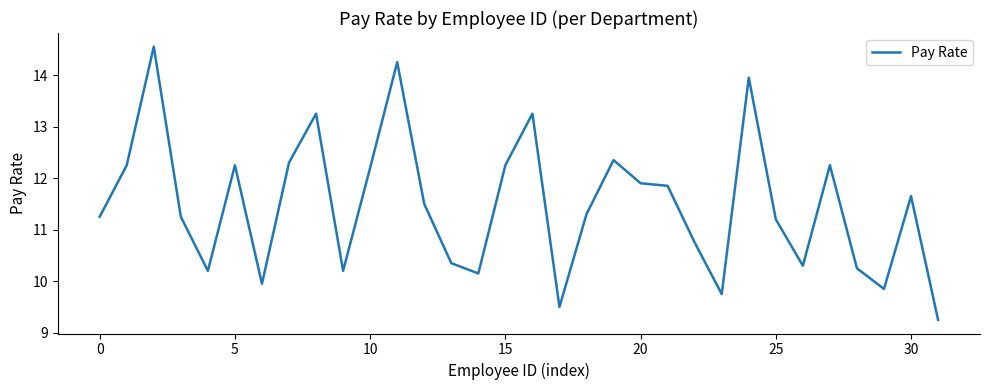

What is the maximum value shown in the chart?

14.6